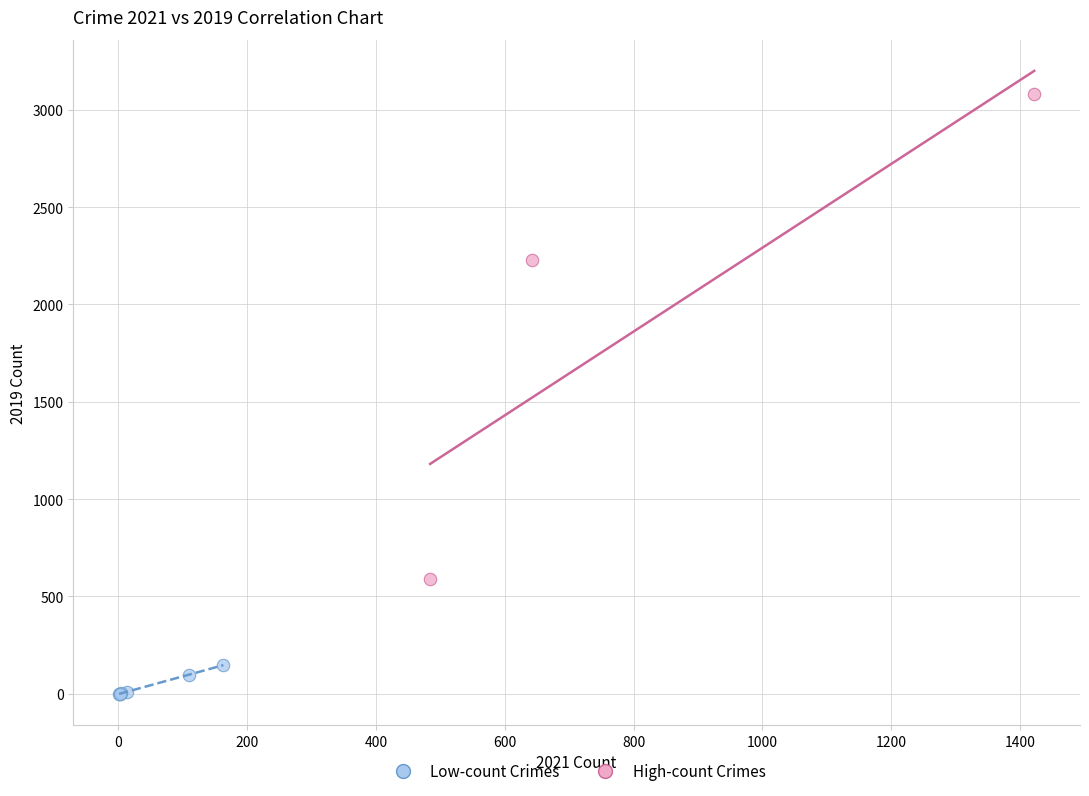

Which series contains the lowest Y value?

Low-count Crimes